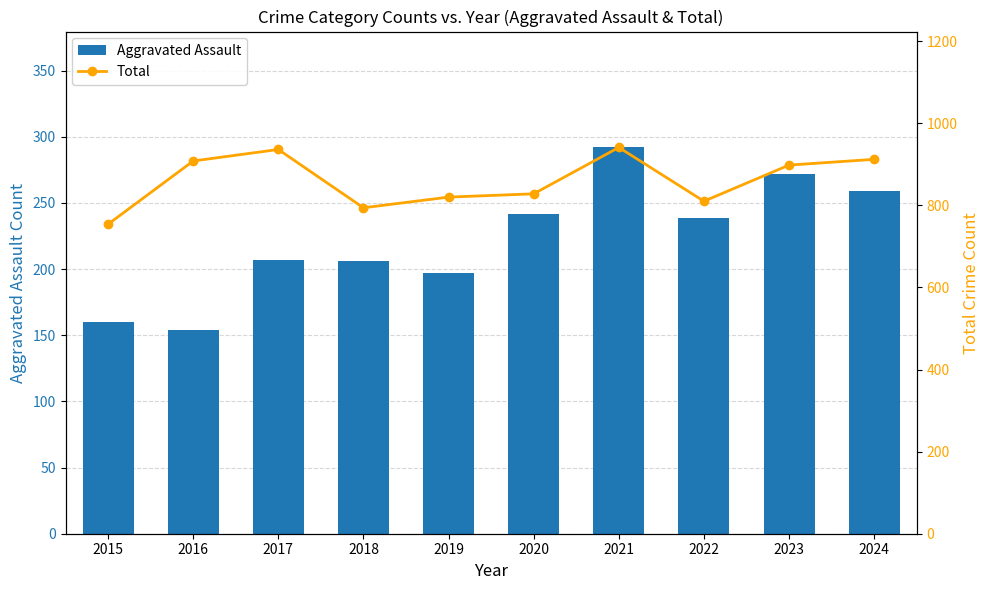

What are all the series names shown in the legend?

Aggravated Assault, Total